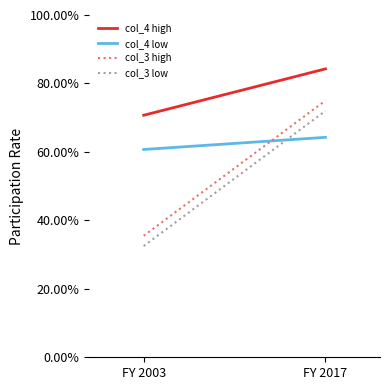

Reading right to left, extract all data points from this chart.

col_4 high: 0.8	0.7
col_4 low: 0.6	0.6
col_3 high: 0.8	0.4
col_3 low: 0.7	0.3